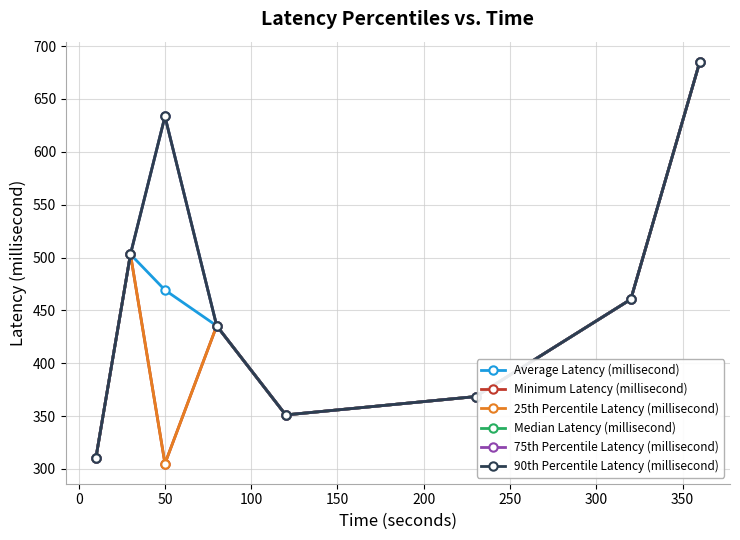

How many interior local peaks does the 75th Percentile Latency (millisecond) series have?

1